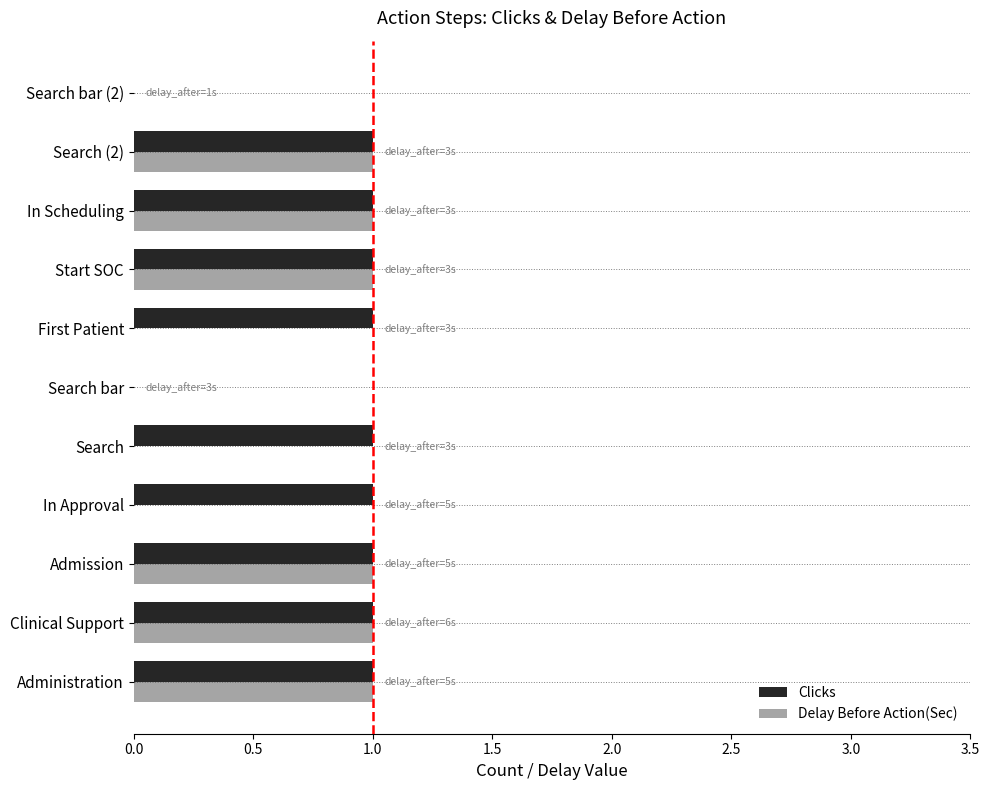

What is the sum of all Delay Before Action(Sec) values?

6